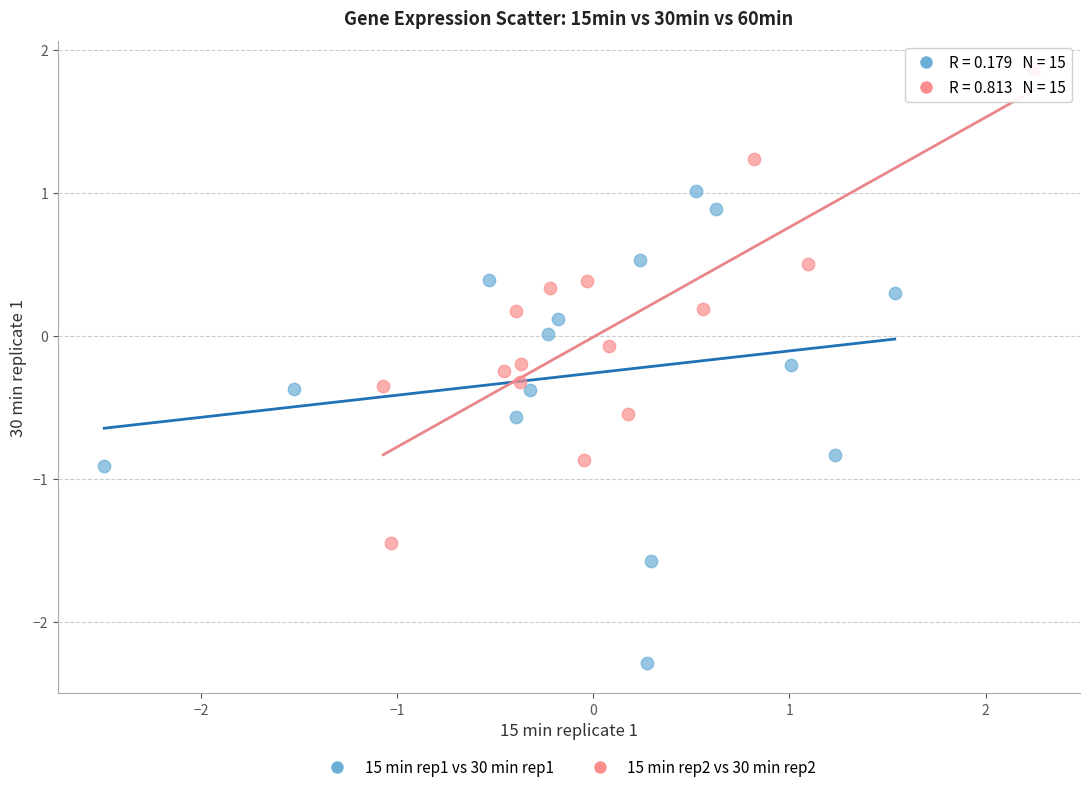

Which series contains the lowest Y value?

15 min rep1 vs 30 min rep1